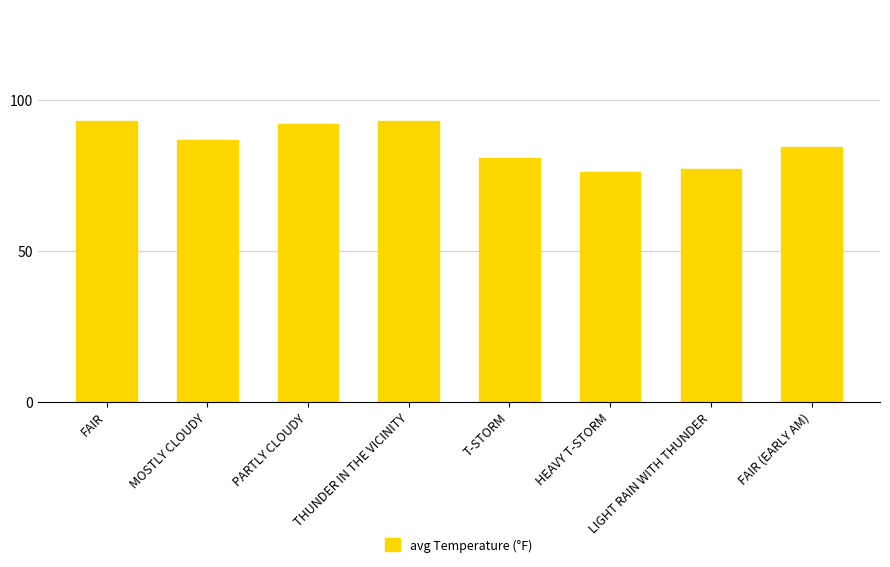

The value at LIGHT RAIN WITH THUNDER is 77.0. True or false?

True